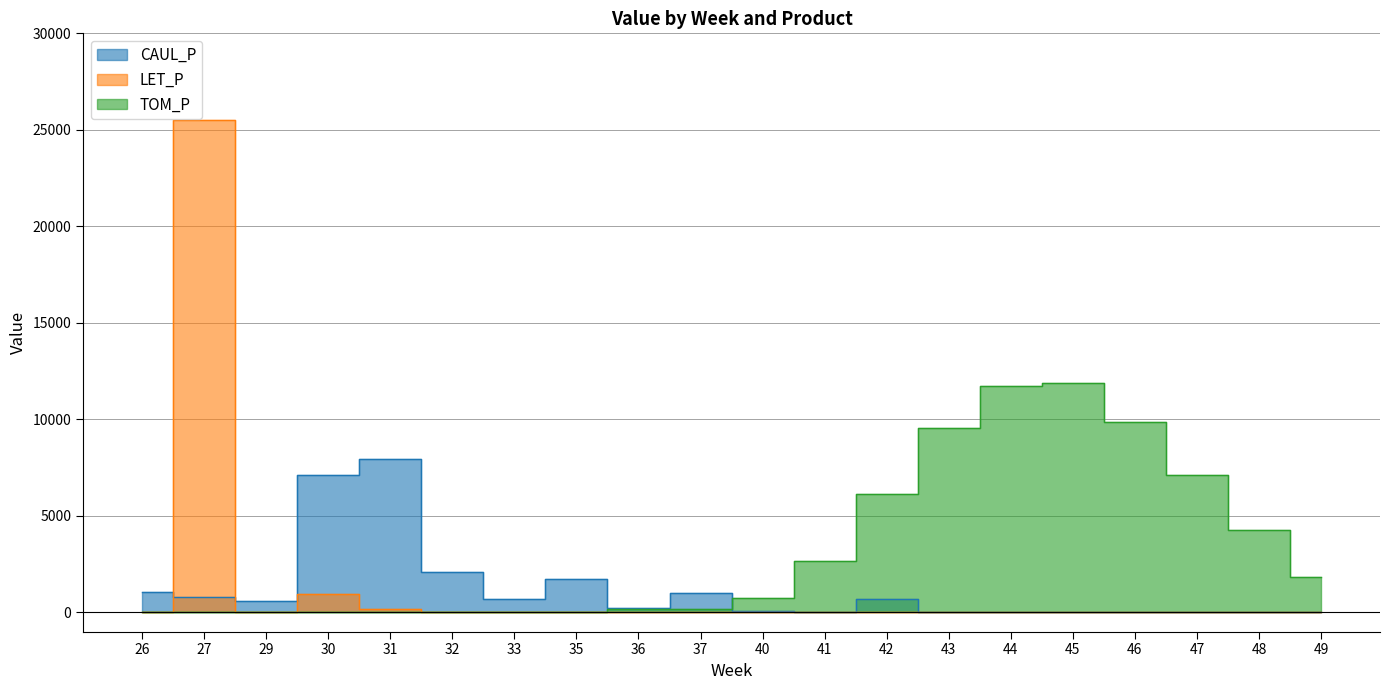

How many categories are shown in the chart?

20